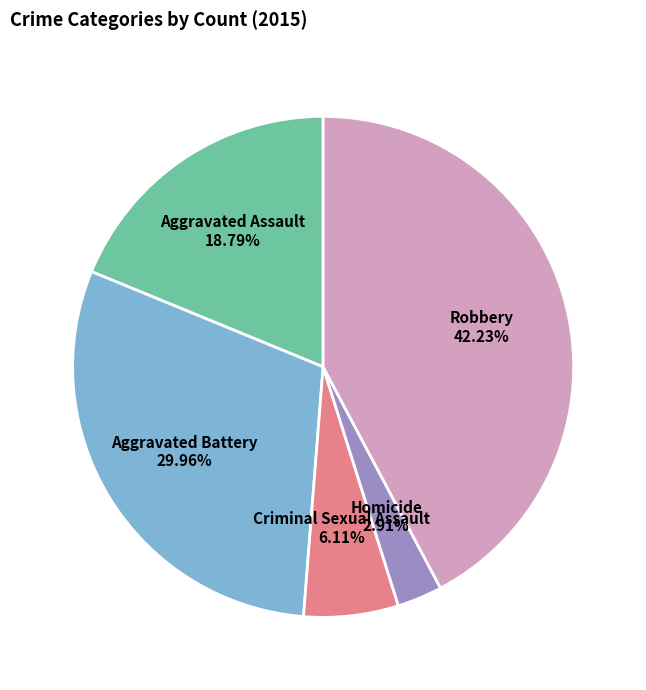

Is there a majority slice in this chart?

No